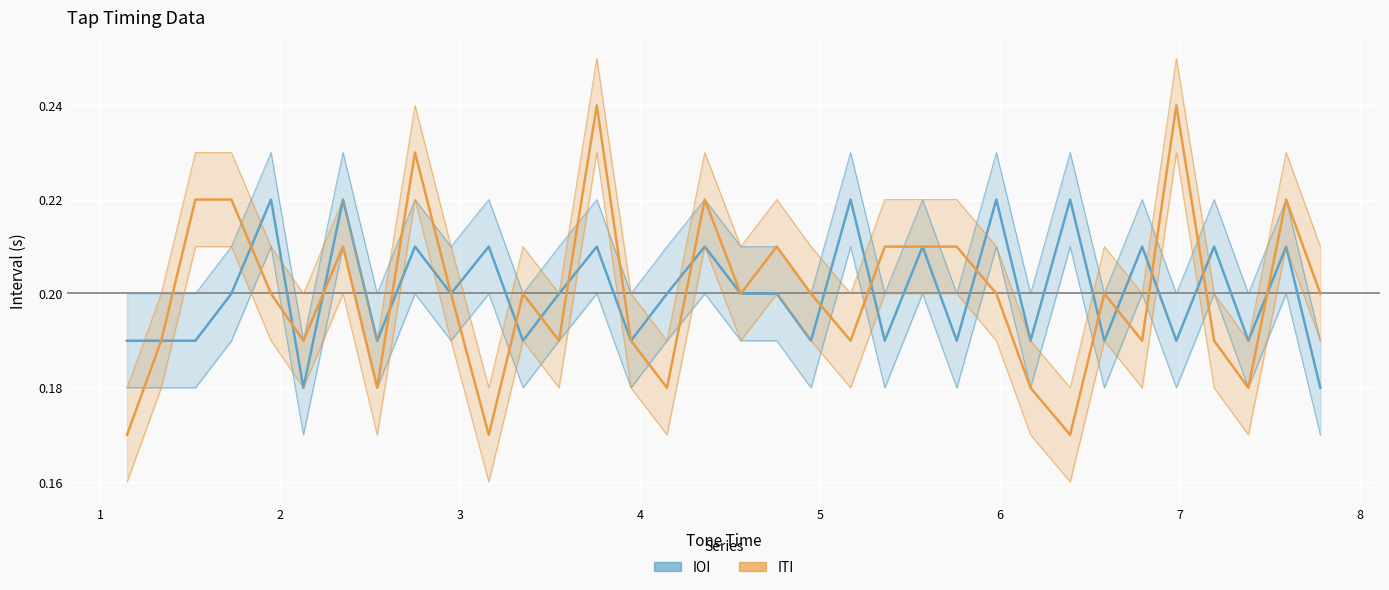

The ITI series shows 0.3 at 21. True or false?

False